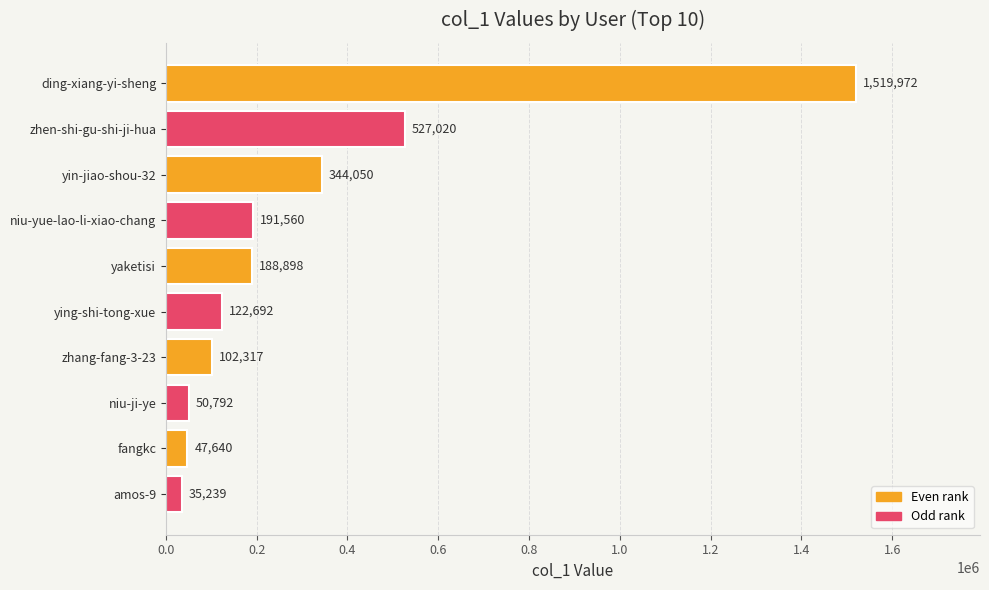

Approximately how many times larger is the value at niu-ji-ye compared to zhang-fang-3-23?

0.5